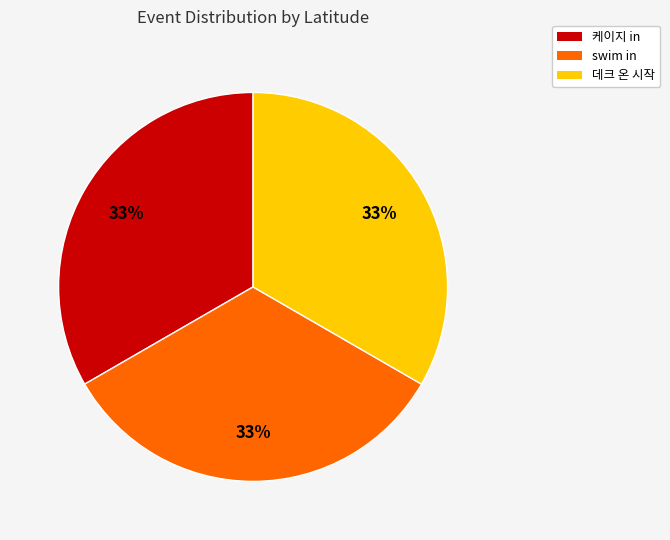

Is the sum of 케이지 in and 데크 온 시작 greater than half?

Yes